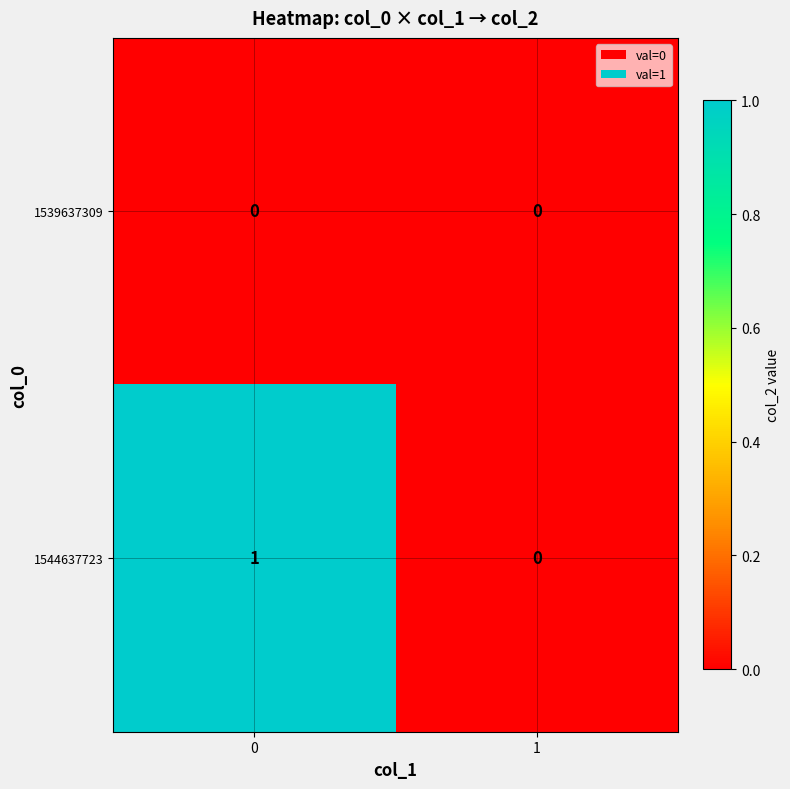

Which series has the largest range (max minus min)?

1544637723